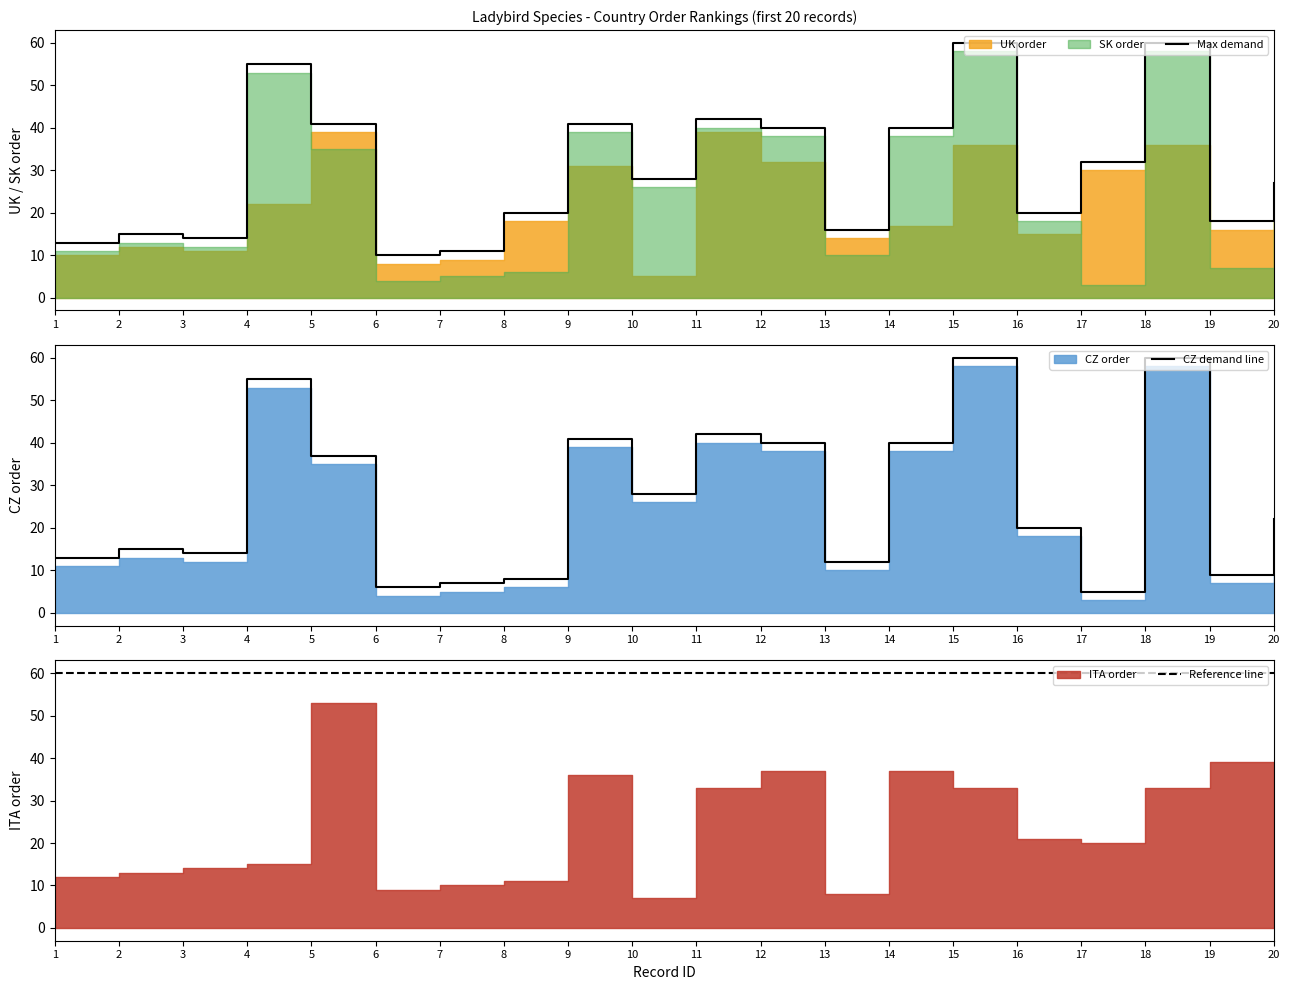

True or false: Reference line and CZ demand line cross at least once.

False